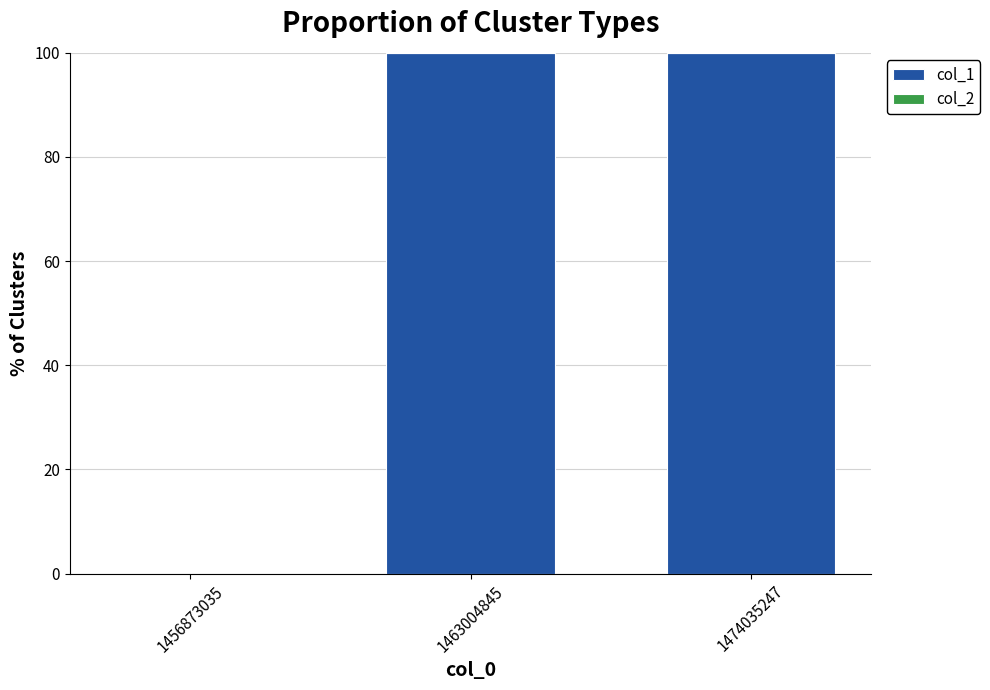

Reading left to right, what are all the values shown in this chart?

1456873035=0	1463004845=100	1474035247=100